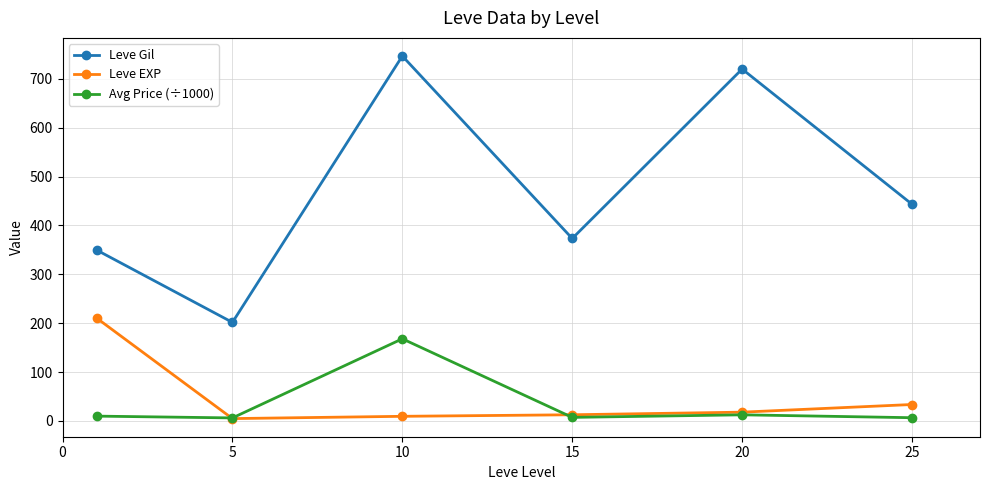

Which series has the largest total across all categories?

Leve Gil